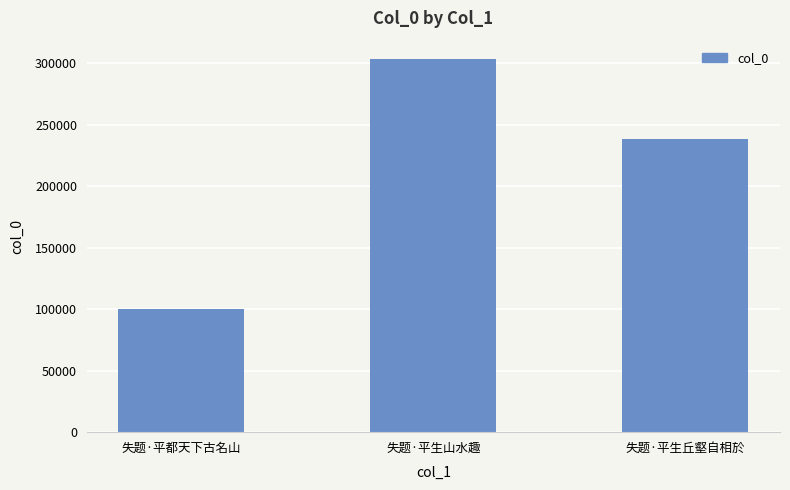

What is the difference between the values at 失题·平生丘壑自相於 and 失题·平都天下古名山?

138494